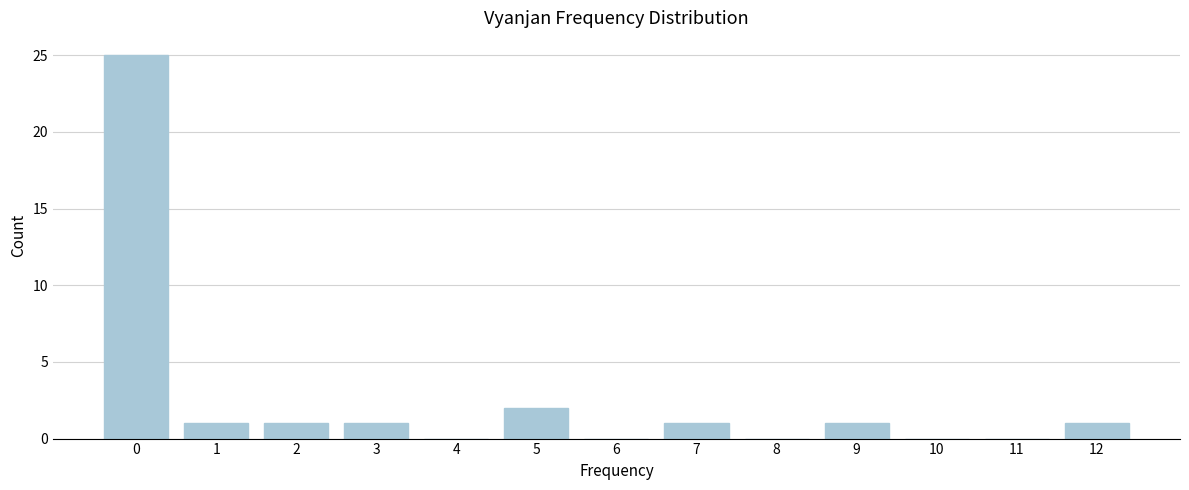

Reading left to right, what are all the values shown in this chart?

0=25	1=1	2=1	3=1	4=0	5=2	6=0	7=1	8=0	9=1	10=0	11=0	12=1